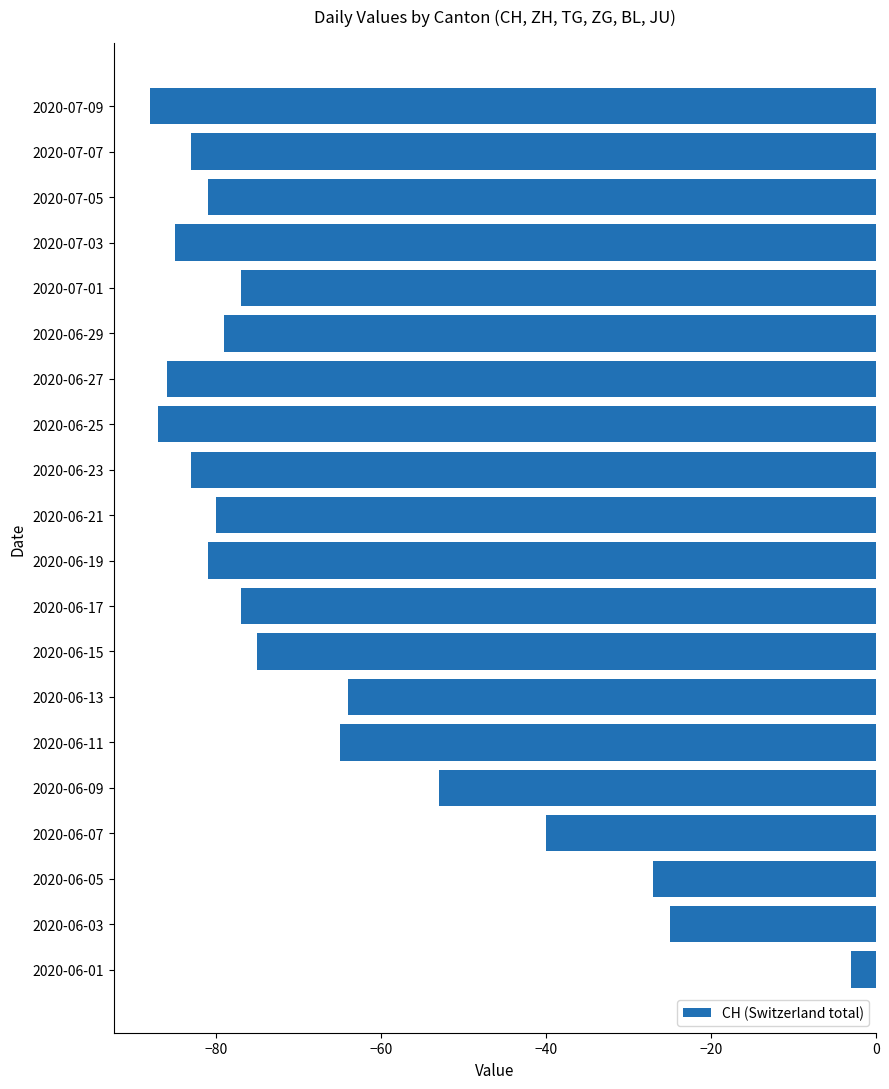

The chart shows a value of -25 at 2020-06-03. True or false?

True